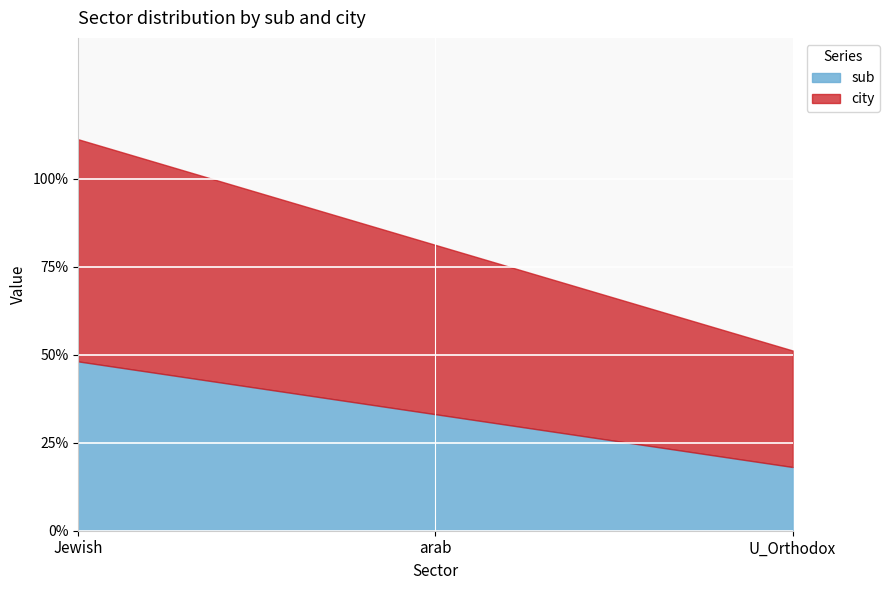

Reading left to right, list all the values displayed in this chart.

sub: Jewish=0.5	arab=0.3	U_Orthodox=0.2
city: Jewish=0.6	arab=0.5	U_Orthodox=0.3